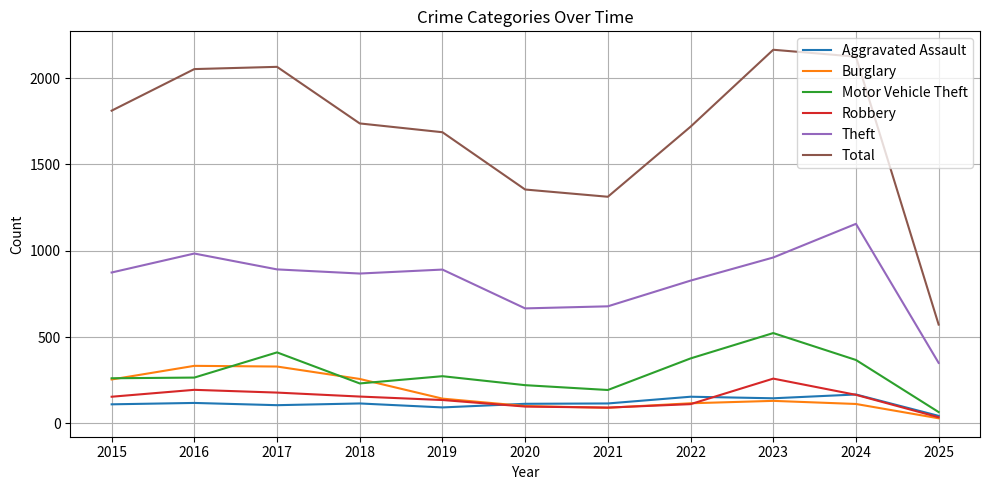

True or false: Theft has a value of 1156 at 2024.

True